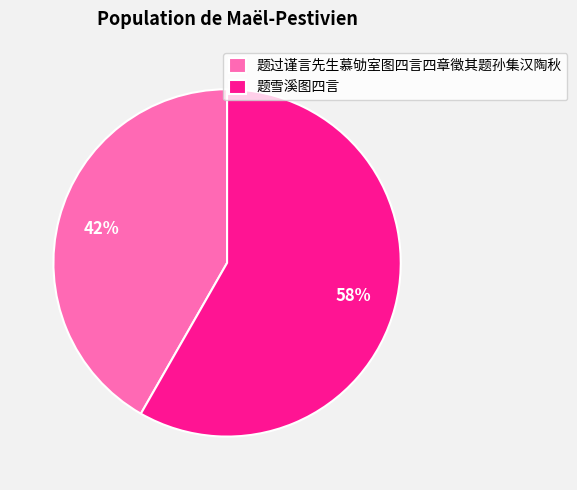

Which category has the biggest portion of the pie?

题雪溪图四言